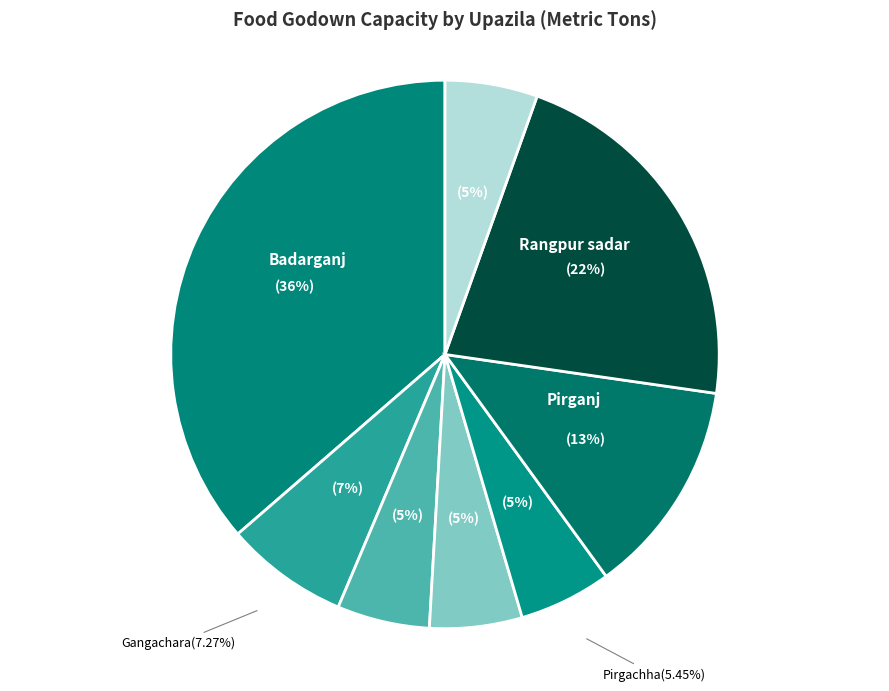

Does Mithapukur account for over 50% of the chart?

No